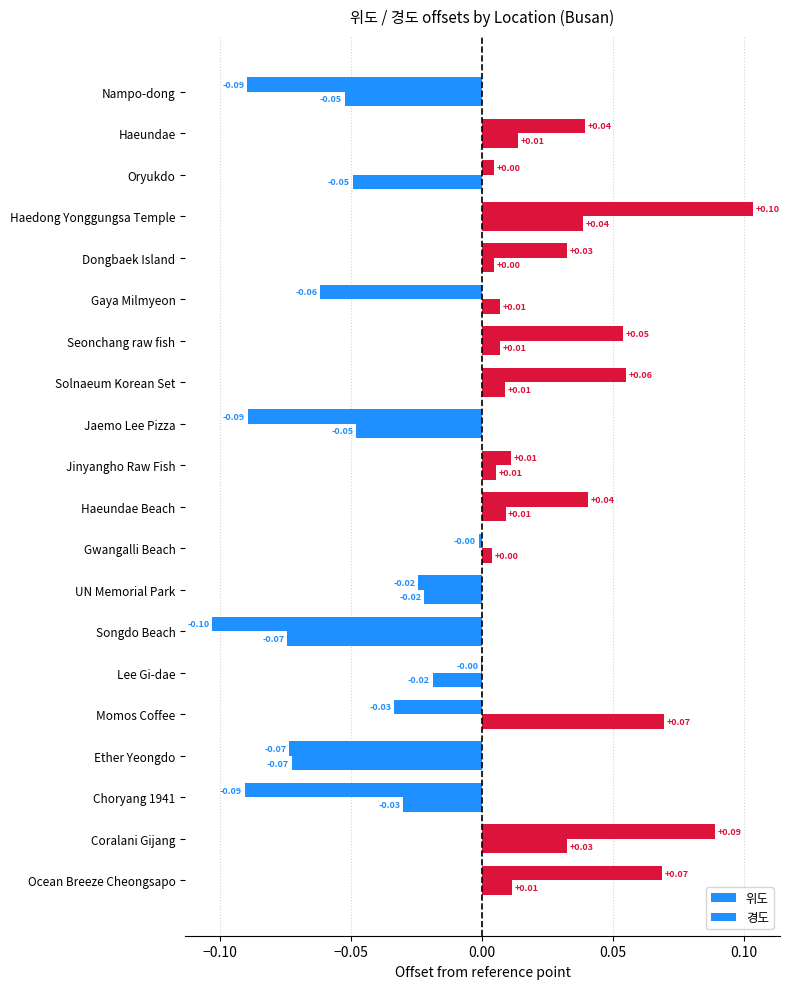

Where is 위도 nearest to the value 0?

Gwangalli Beach